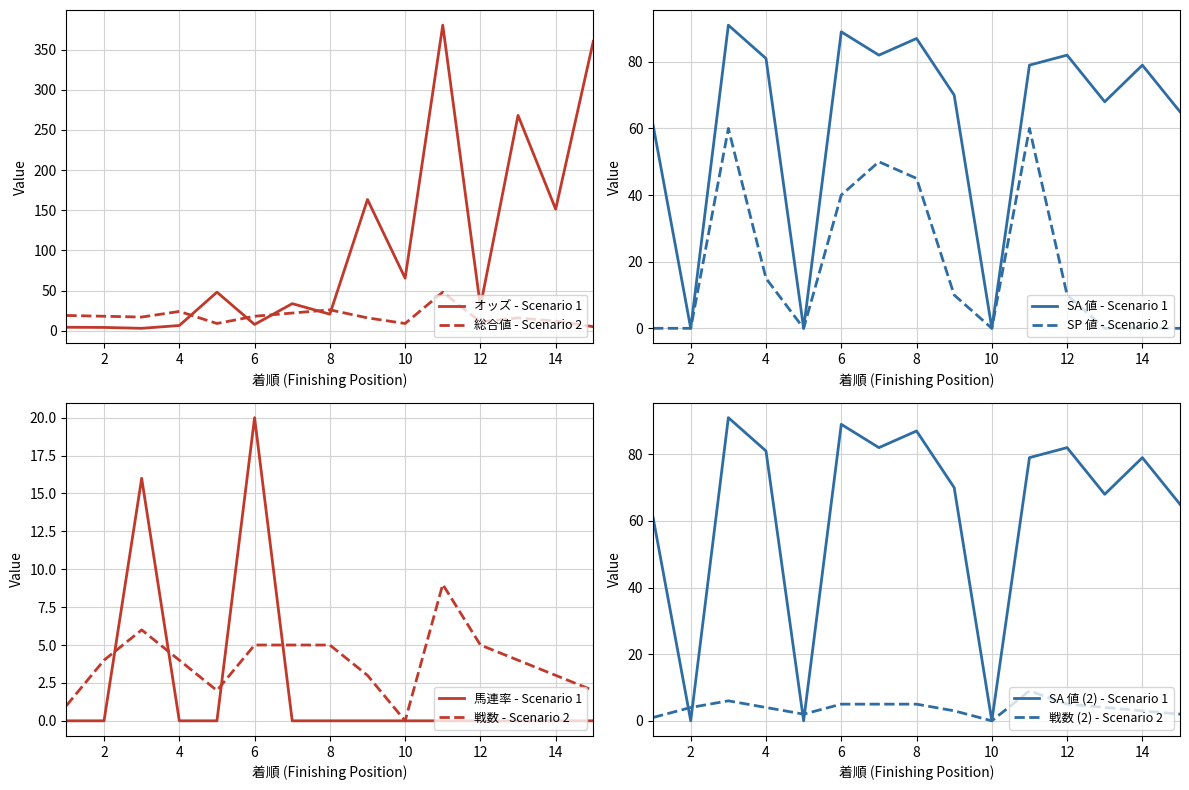

Reading right to left, transcribe all the data shown in this chart.

オッズ: 15=360.3	14=151.3	13=268.0	12=30.3	11=380.3	10=65.4	9=163.3	8=20.6	7=33.7	6=7.8	5=48.0	4=6.5	3=3.0	2=4.1	1=4.3
総合値: 15=5.0	14=12.0	13=16.0	12=11.0	11=48.0	10=9.0	9=16.0	8=26.0	7=22.0	6=18.0	5=9.0	4=24.0	3=17.0	2=18.0	1=19.0
SA 値: 15=65.0	14=79.0	13=68.0	12=82.0	11=79.0	10=0.0	9=70.0	8=87.0	7=82.0	6=89.0	5=0.0	4=81.0	3=91.0	2=0.0	1=61.0
SP 値: 15=0.0	14=0.0	13=0.0	12=10.0	11=60.0	10=0.0	9=10.0	8=45.0	7=50.0	6=40.0	5=0.0	4=15.0	3=60.0	2=0.0	1=0.0
馬連率: 15=0.0	14=0.0	13=0.0	12=0.0	11=0.0	10=0.0	9=0.0	8=0.0	7=0.0	6=20.0	5=0.0	4=0.0	3=16.0	2=0.0	1=0.0
戦数: 15=2.0	14=3.0	13=4.0	12=5.0	11=9.0	10=0.0	9=3.0	8=5.0	7=5.0	6=5.0	5=2.0	4=4.0	3=6.0	2=4.0	1=1.0